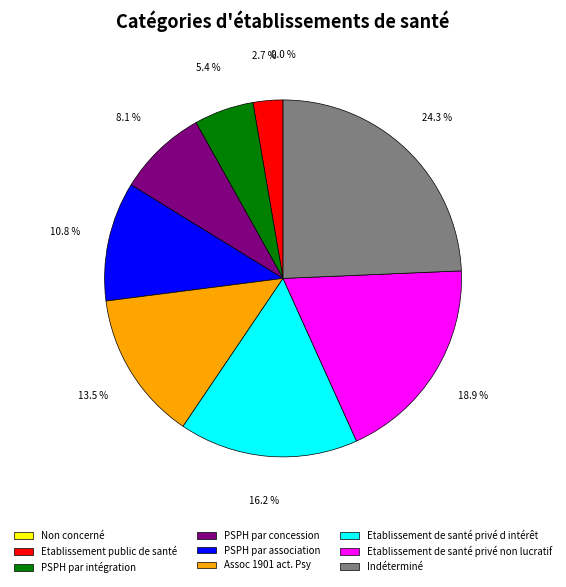

The PSPH par concession slice represents 1% of the pie. True or false?

False